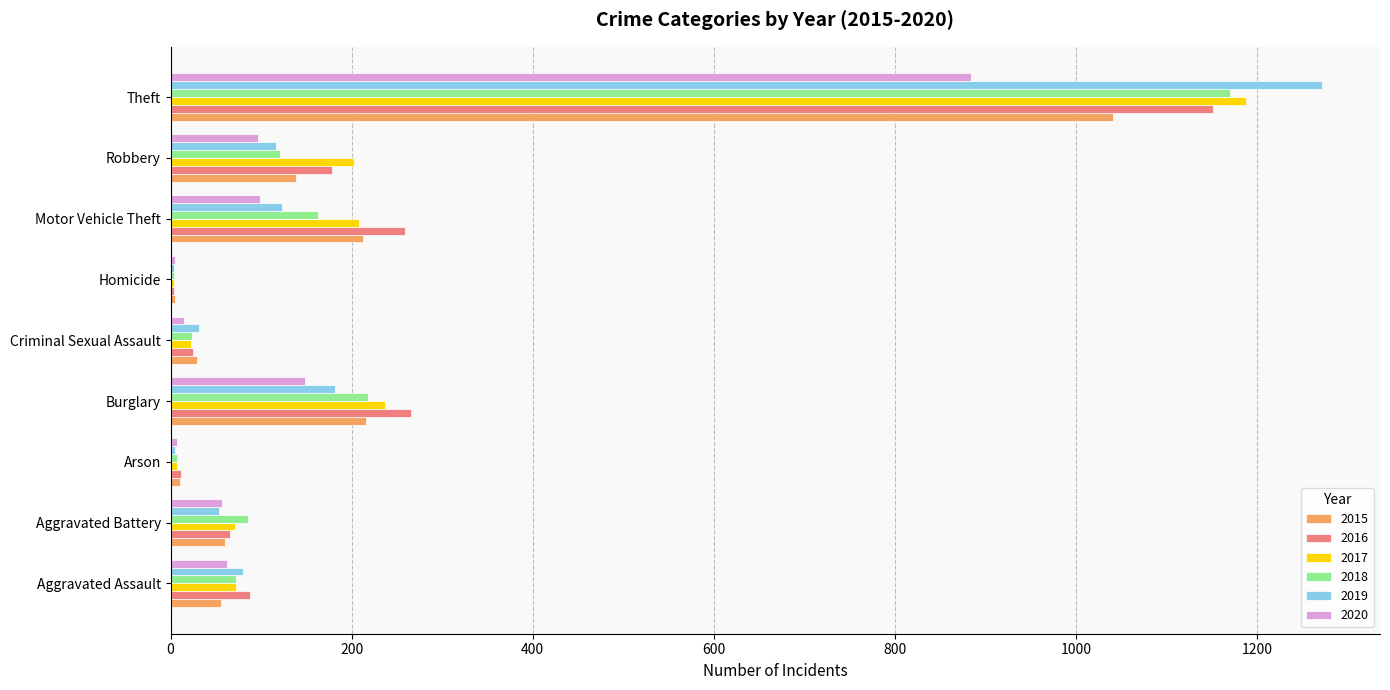

Is the value of 2019 at Burglary greater than the value of 2017 at Criminal Sexual Assault?

Yes